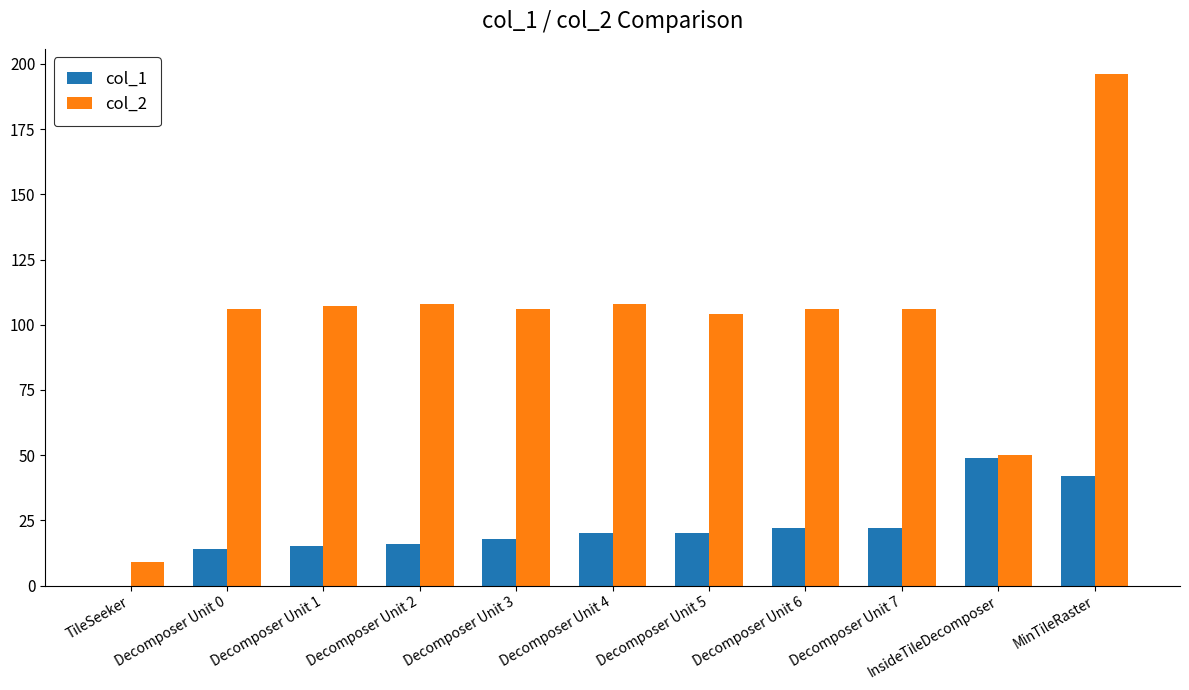

Reading left to right, extract all data points from this chart.

col_1: 0	14	15	16	18	20	20	22	22	49	42
col_2: 9	106	107	108	106	108	104	106	106	50	196